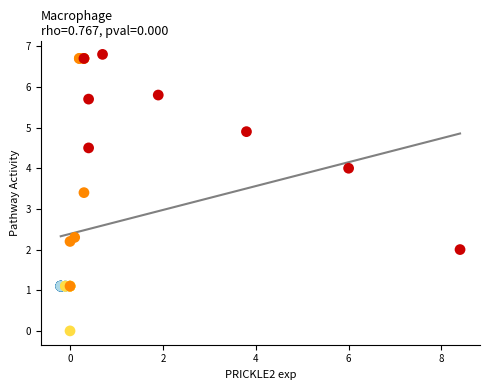

What Y value in the scatter plot is closest to 3?

3.4